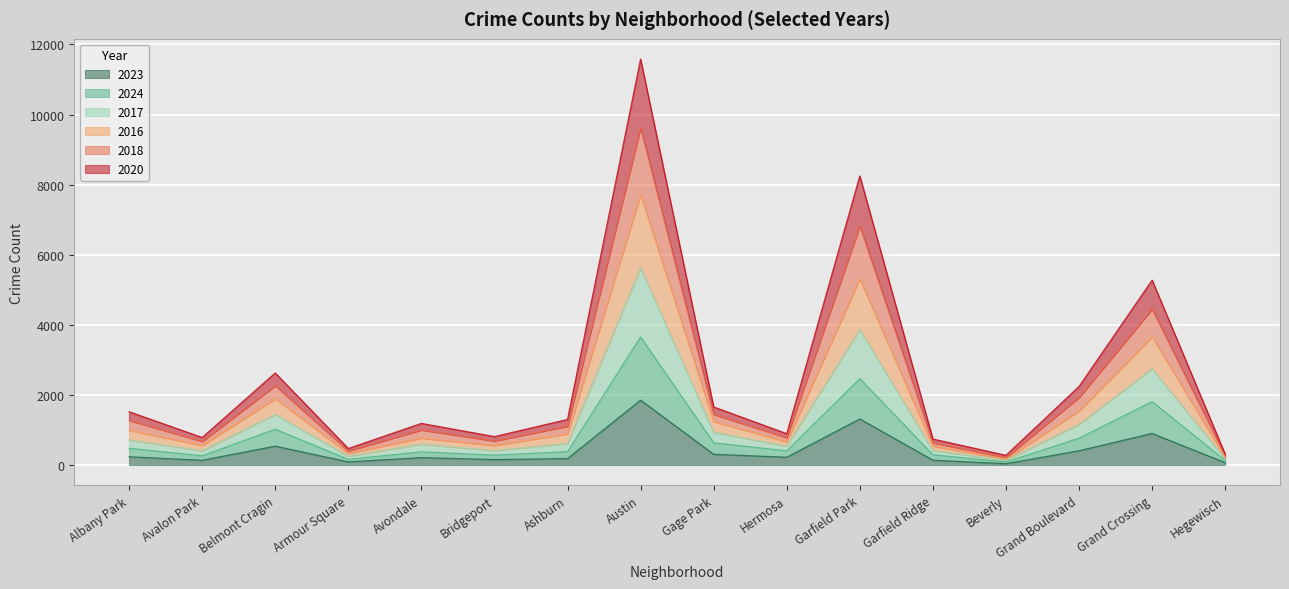

True or false: 2023 and 2020 cross at least once.

False